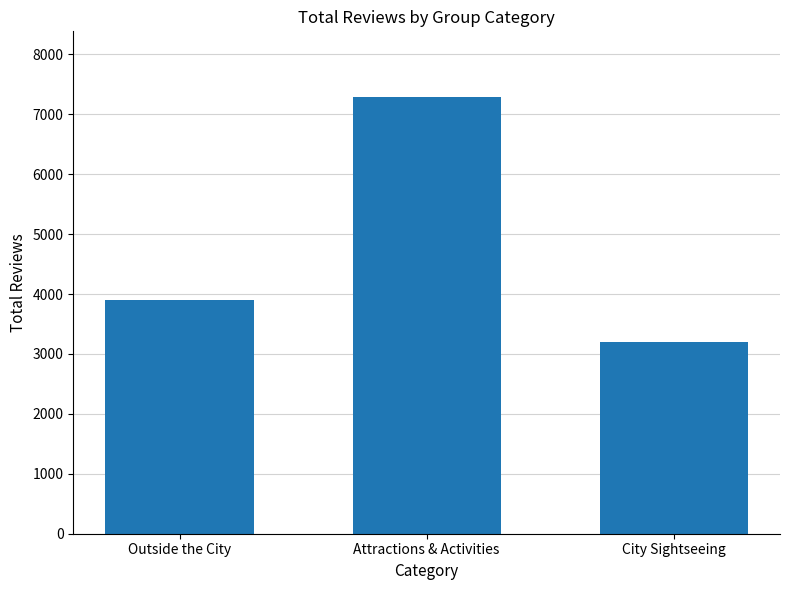

Which has a higher value, City Sightseeing or Outside the City?

Outside the City